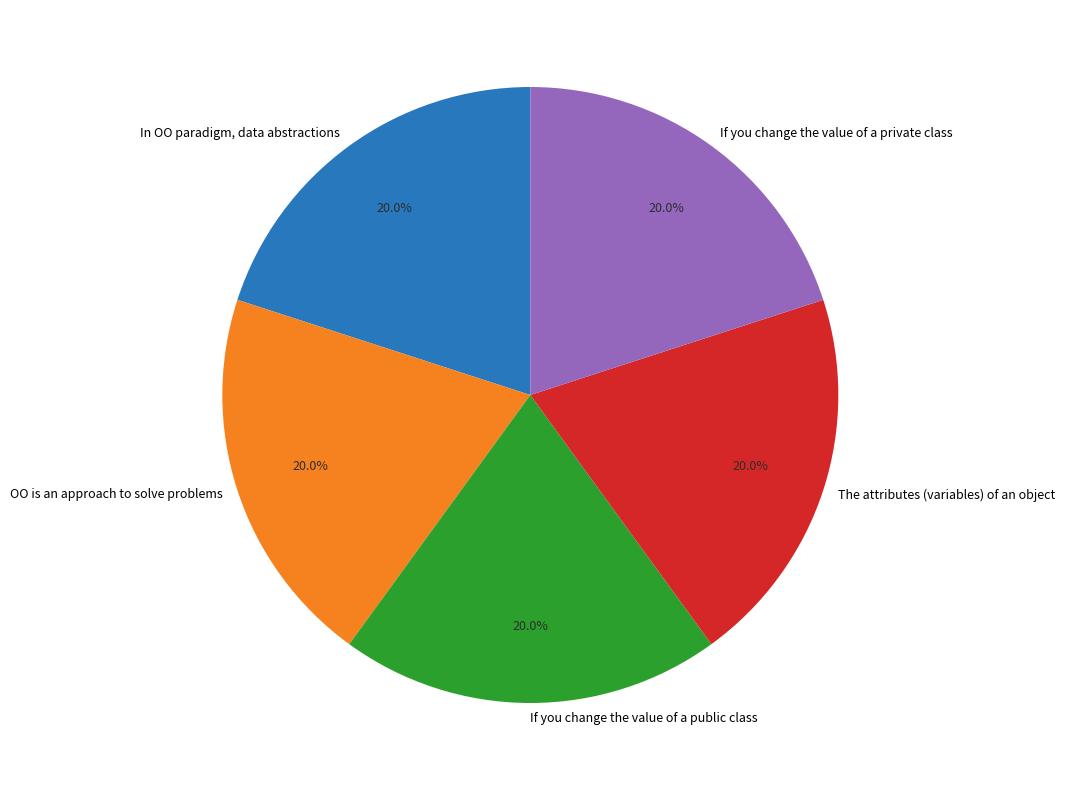

How many slices are in this pie chart?

5